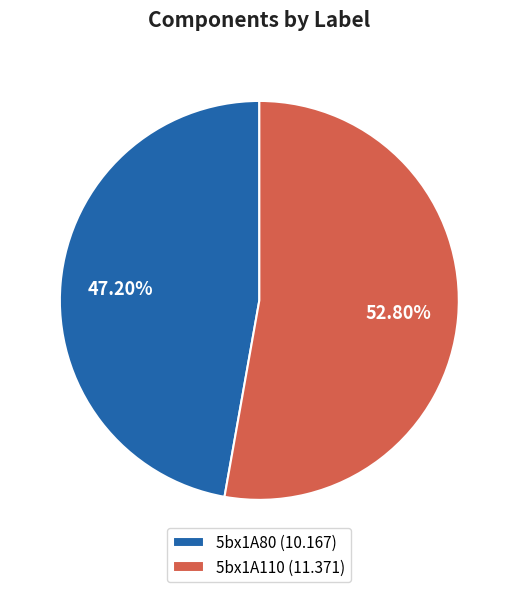

How many segments does this pie chart have?

2